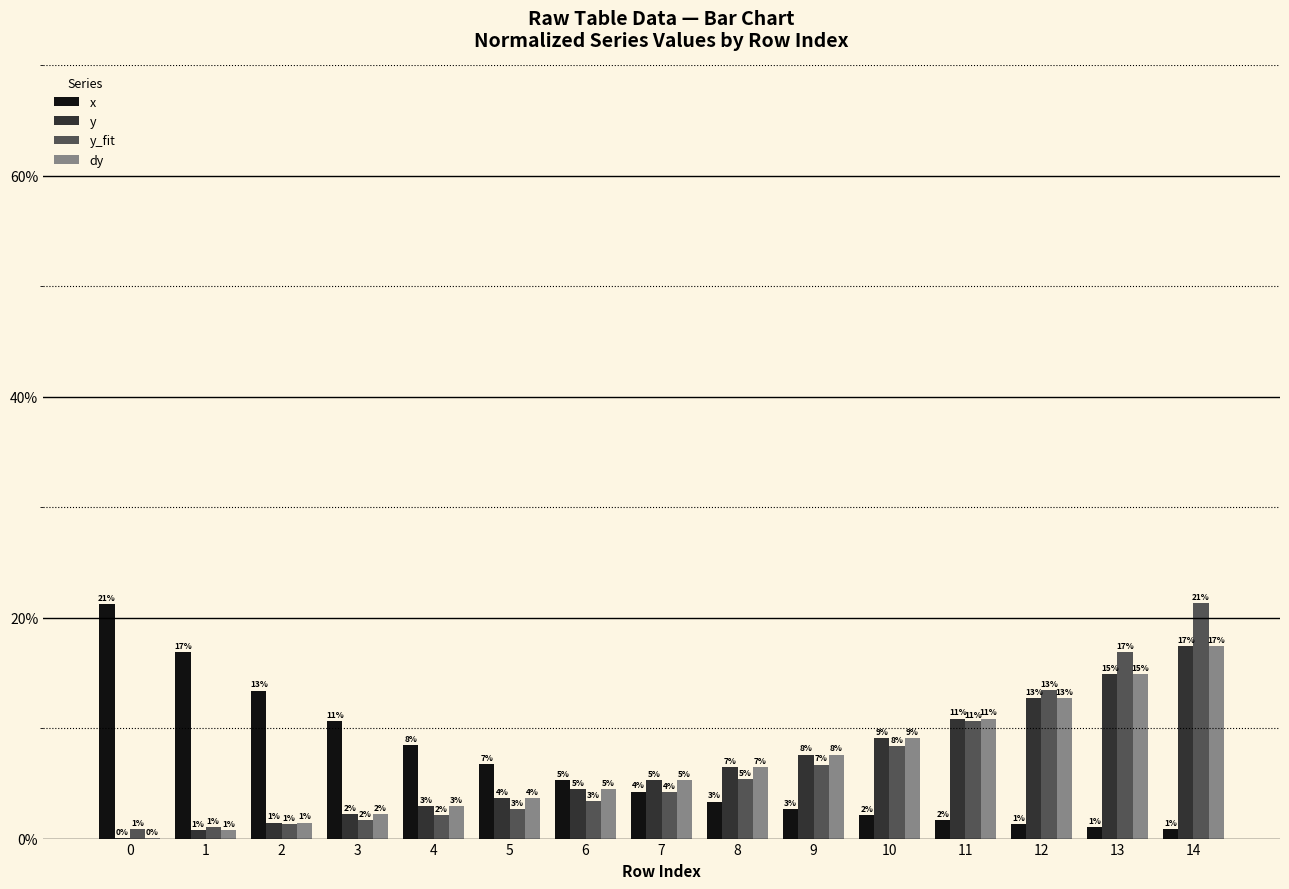

Rank the series at 3 from lowest to highest value.

y_fit, dy, y, x